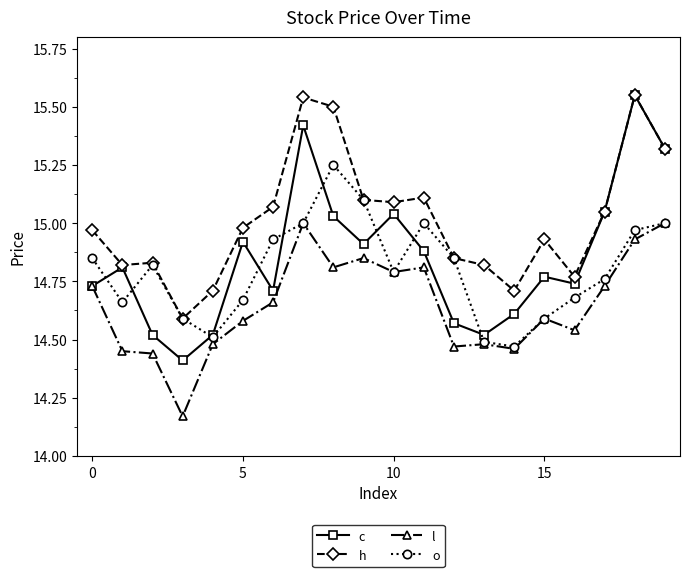

How many lines are shown in the chart?

4